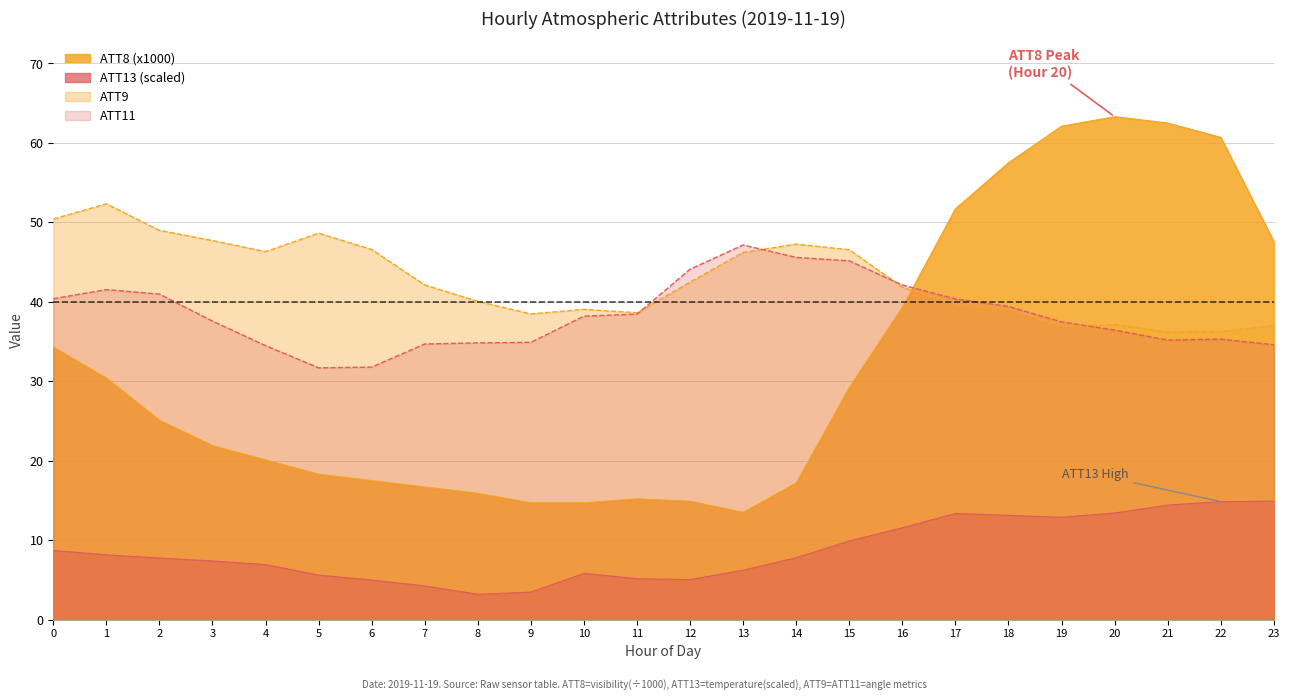

At how many categories does at least one series exceed 49?

8